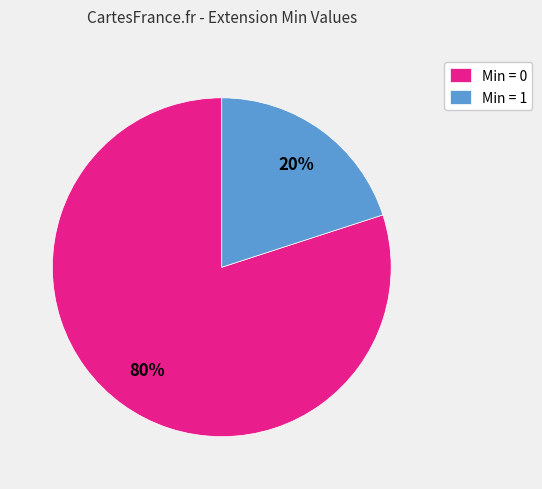

Do Min = 1 and Min = 0 together represent more than half of the pie?

Yes